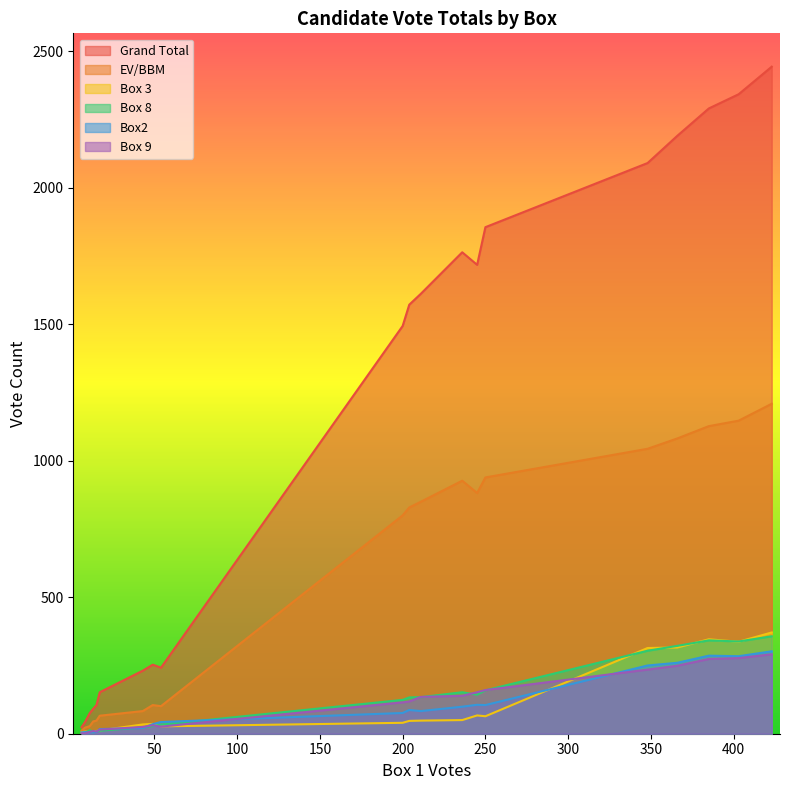

Which series has the widest spread of values?

Grand Total